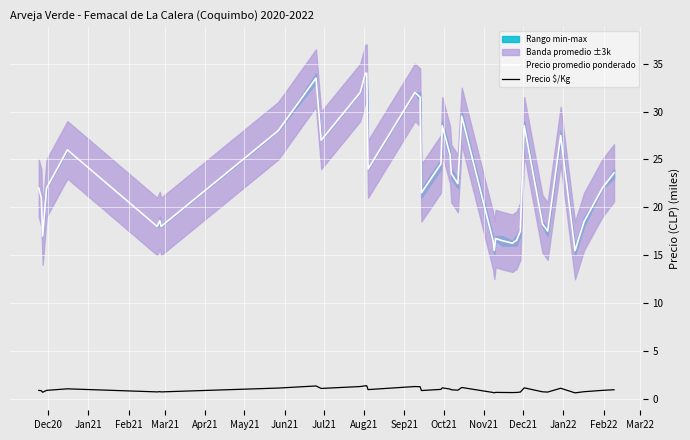

Which series has the widest spread of values?

Precio promedio ponderado